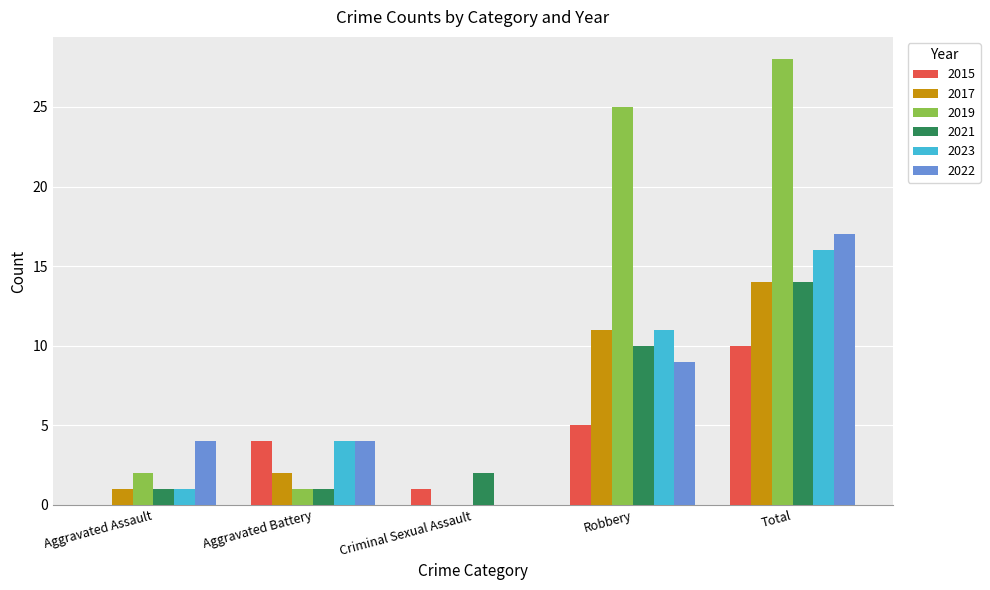

What is the highest value of the 2015 series?

10